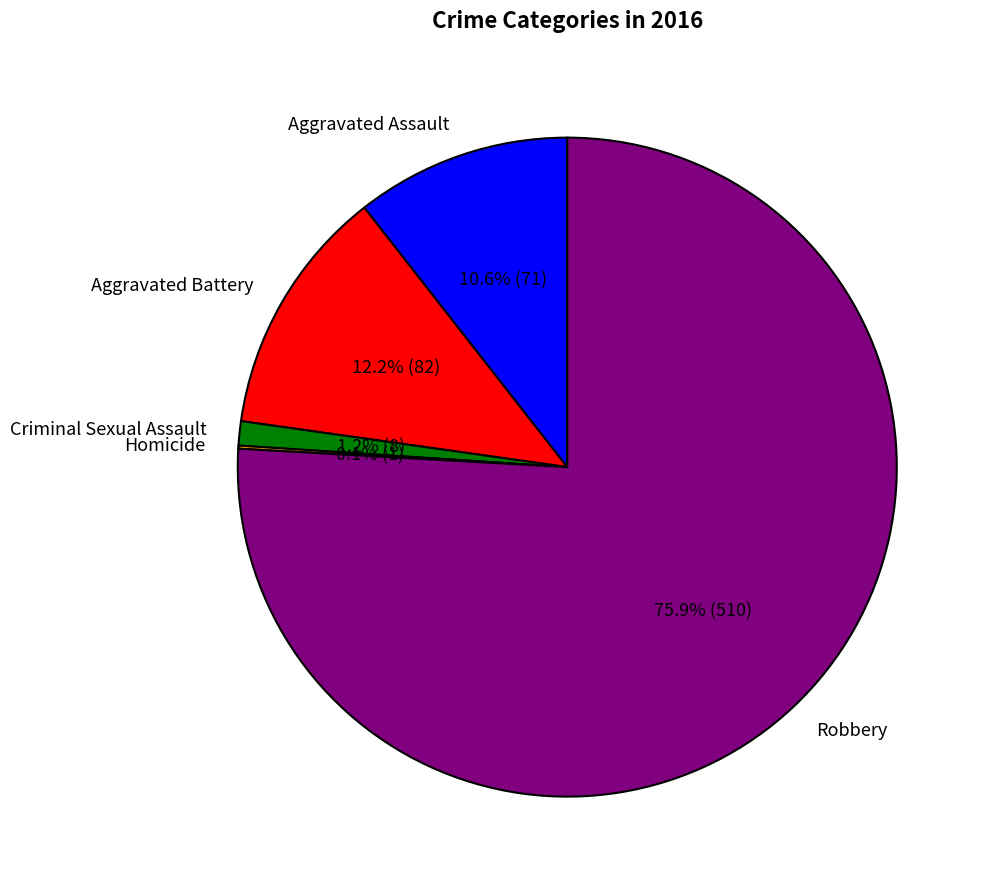

To the nearest percent, what is the average slice percentage?

20%